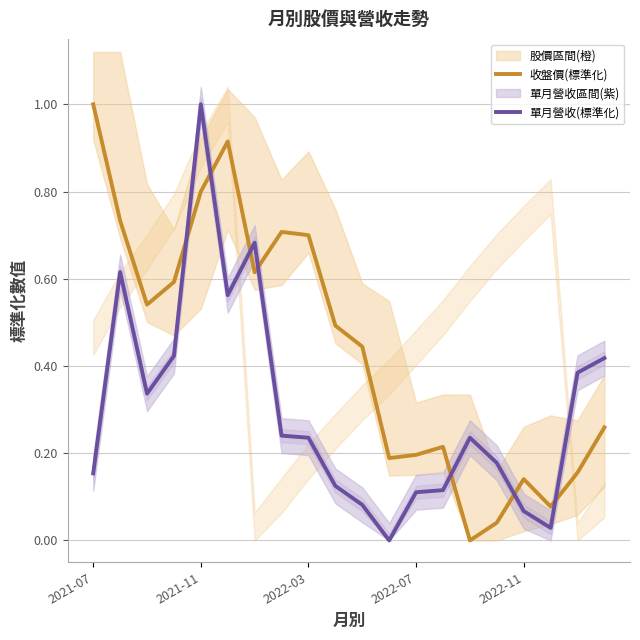

What is the value of the 單月營收(標準化) point at the 1st from the left?

0.2